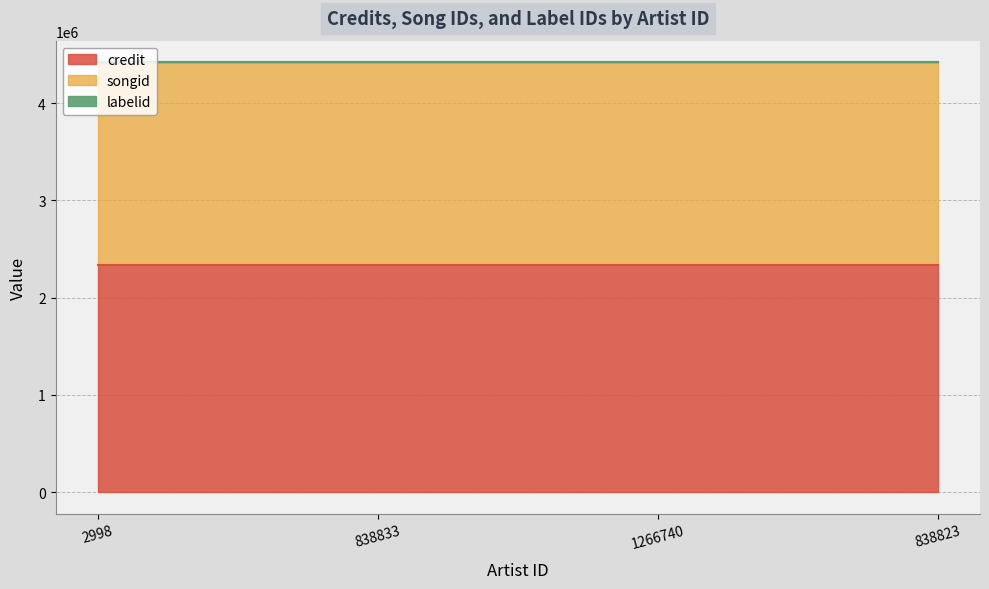

Rank the series at 2998 from lowest to highest value.

labelid, songid, credit